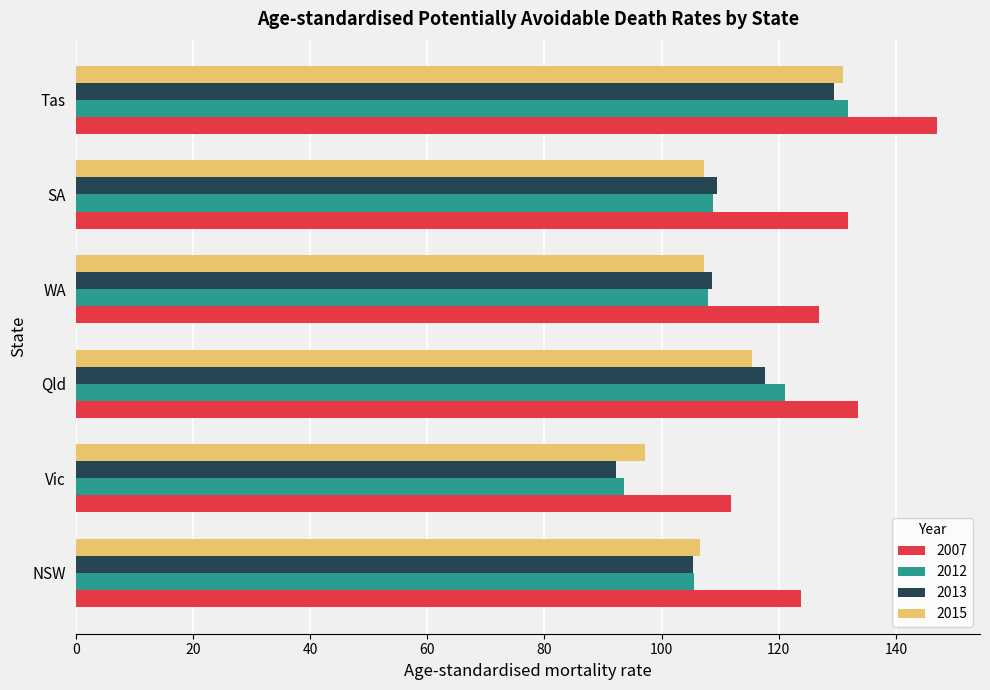

What is the minimum value for 2007?

111.9